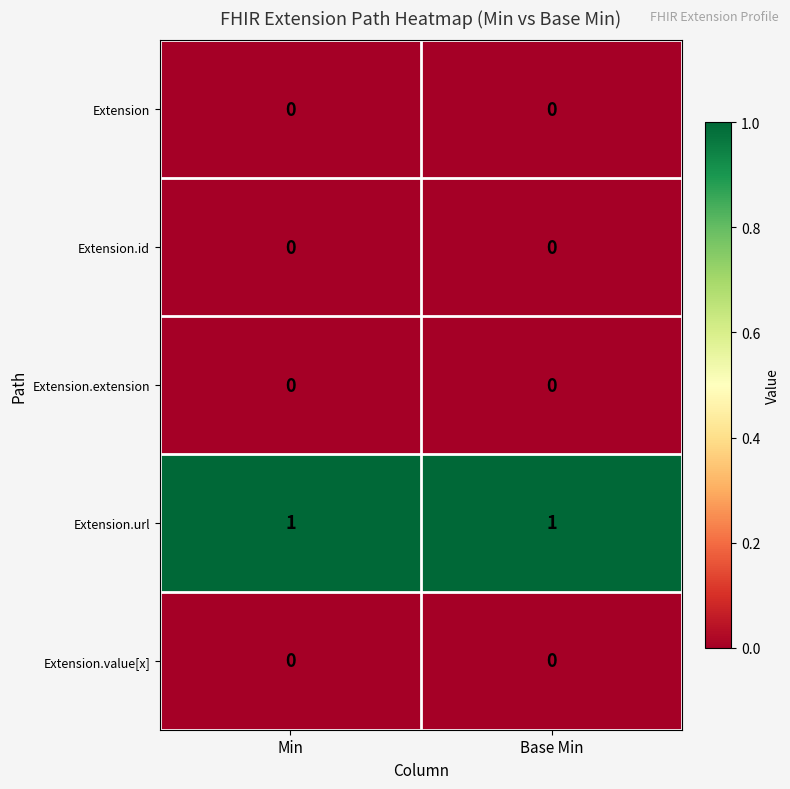

Reading right to left, transcribe all the data shown in this chart.

Extension: Base Min=0	Min=0
Extension.id: Base Min=0	Min=0
Extension.extension: Base Min=0	Min=0
Extension.url: Base Min=1	Min=1
Extension.value[x]: Base Min=0	Min=0